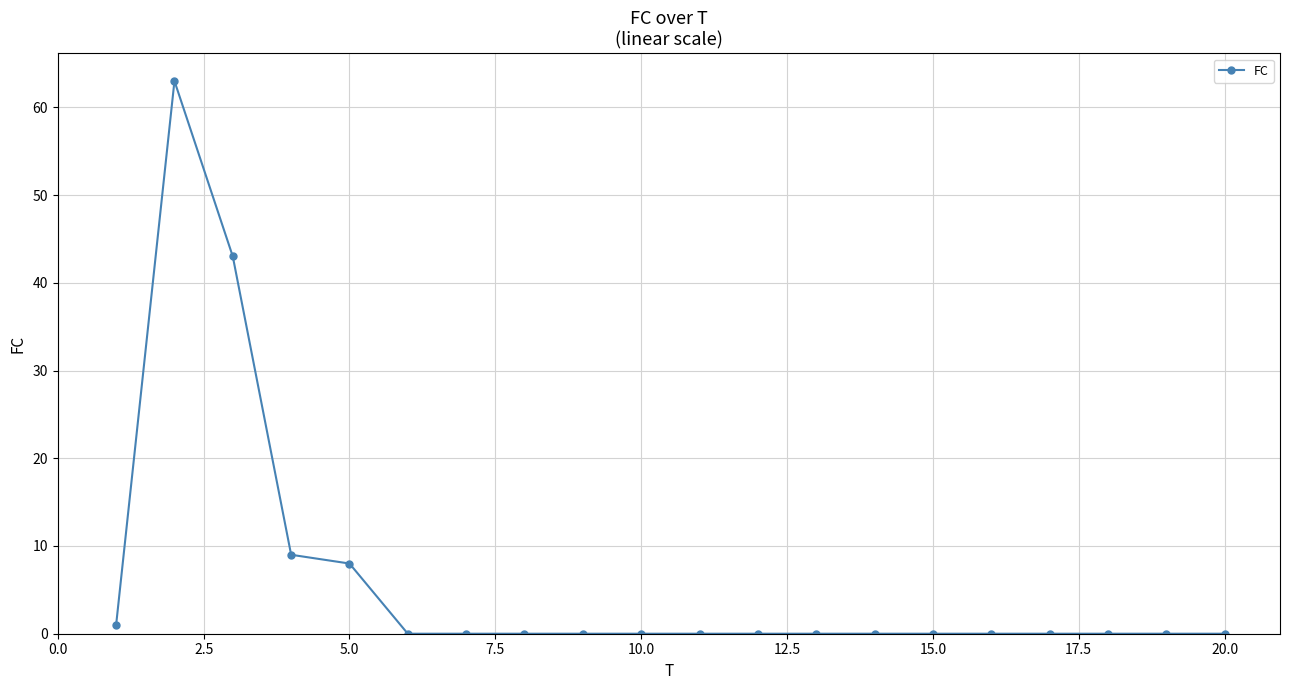

What is the average value?

6